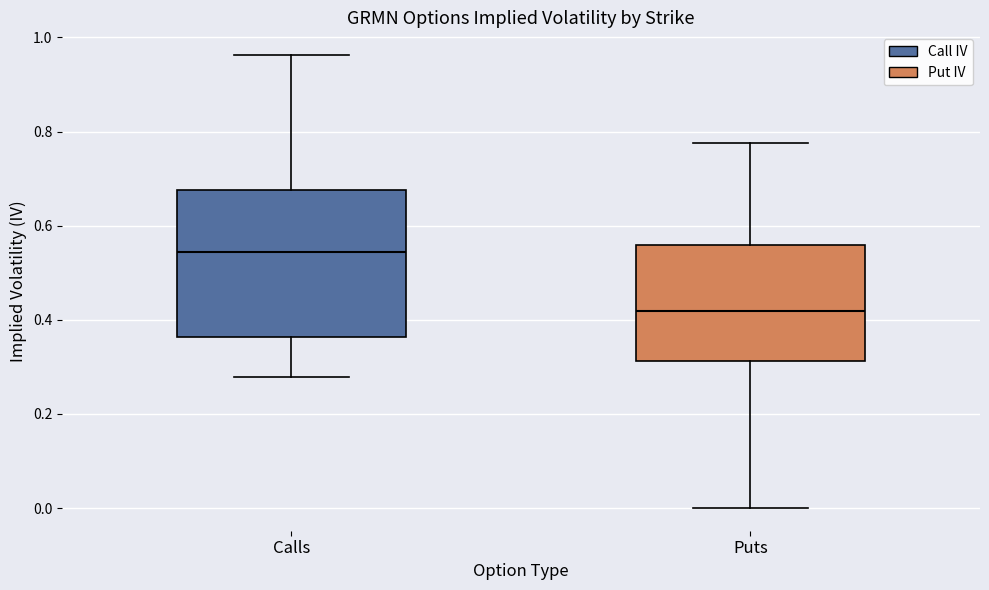

Reading left to right, read every box against the y-axis: the position of its median line, the range the box covers, and the ends of its whiskers. The values are not printed on the chart, so give them approximately, as read against the axis.

Calls: median 0.54, box 0.36 to 0.68, whiskers 0.28 to 0.96
Puts: median 0.42, box 0.32 to 0.56, whiskers 0.00 to 0.78